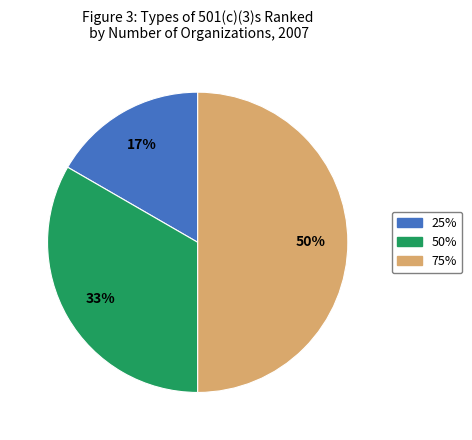

True or false: 50% accounts for 23% of the total.

False